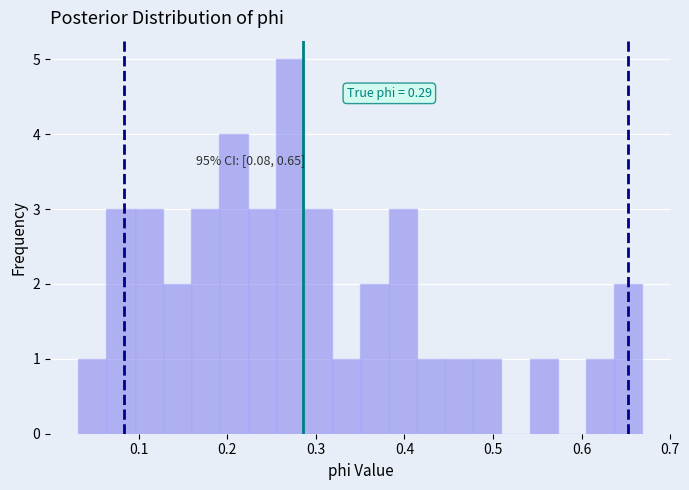

Read against the x-axis, roughly where is the centre of the tallest bar?

0.27